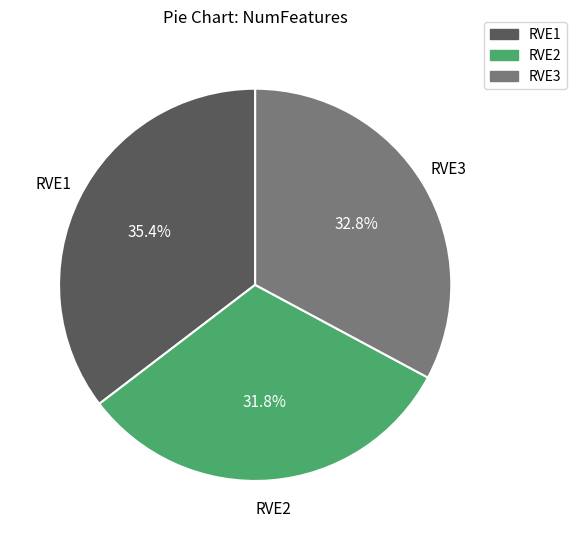

Combined, do RVE2 and RVE3 account for over 50%?

Yes